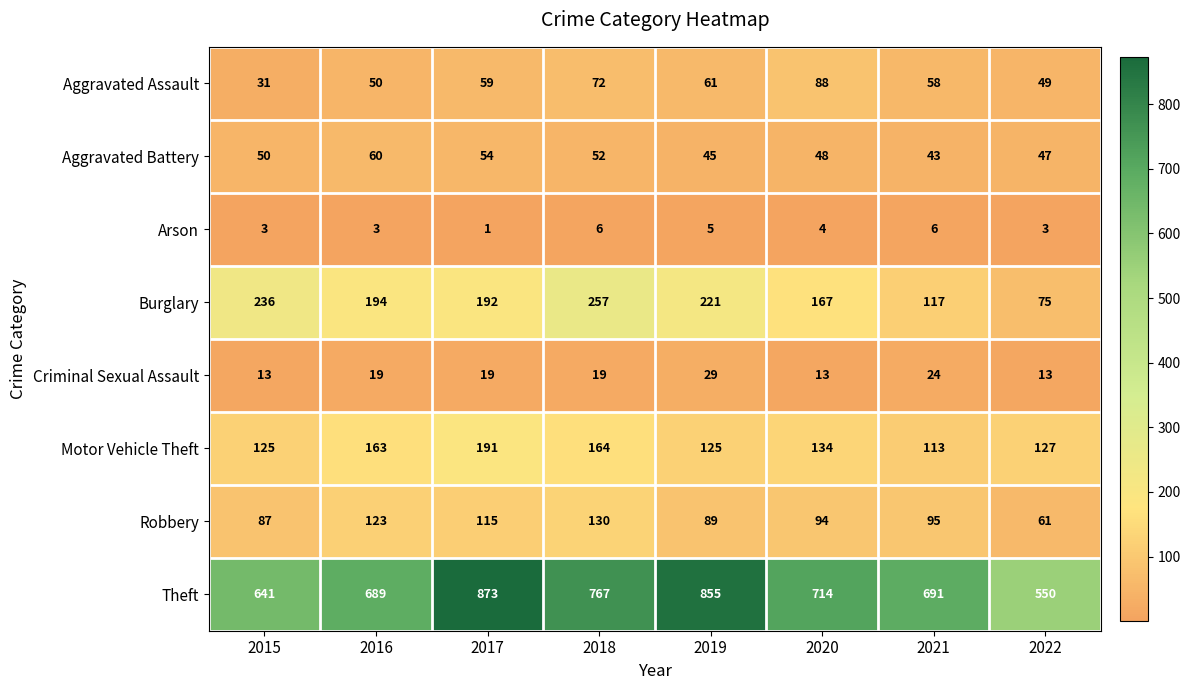

Rank the series by their maximum value, from highest to lowest.

Theft, Burglary, Motor Vehicle Theft, Robbery, Aggravated Assault, Aggravated Battery, Criminal Sexual Assault, Arson